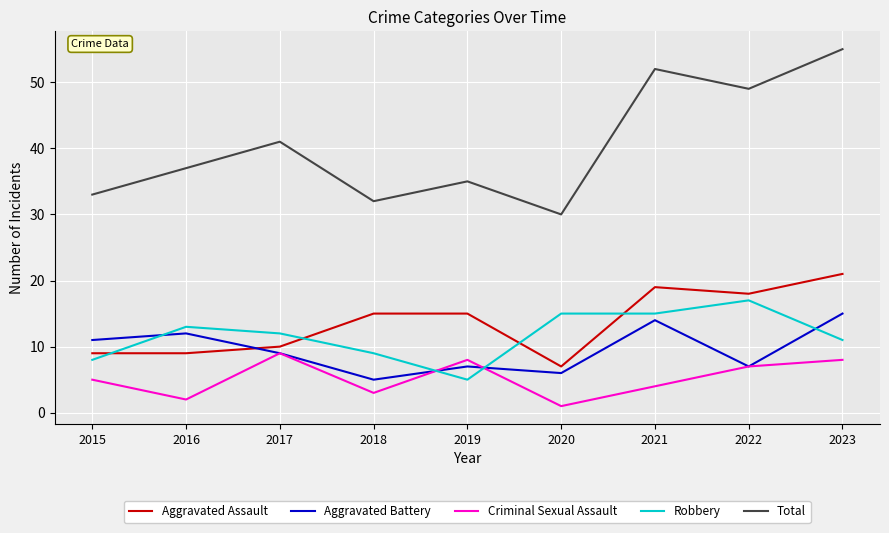

What is the sum of the Robbery values at 2022 and 2018?

26